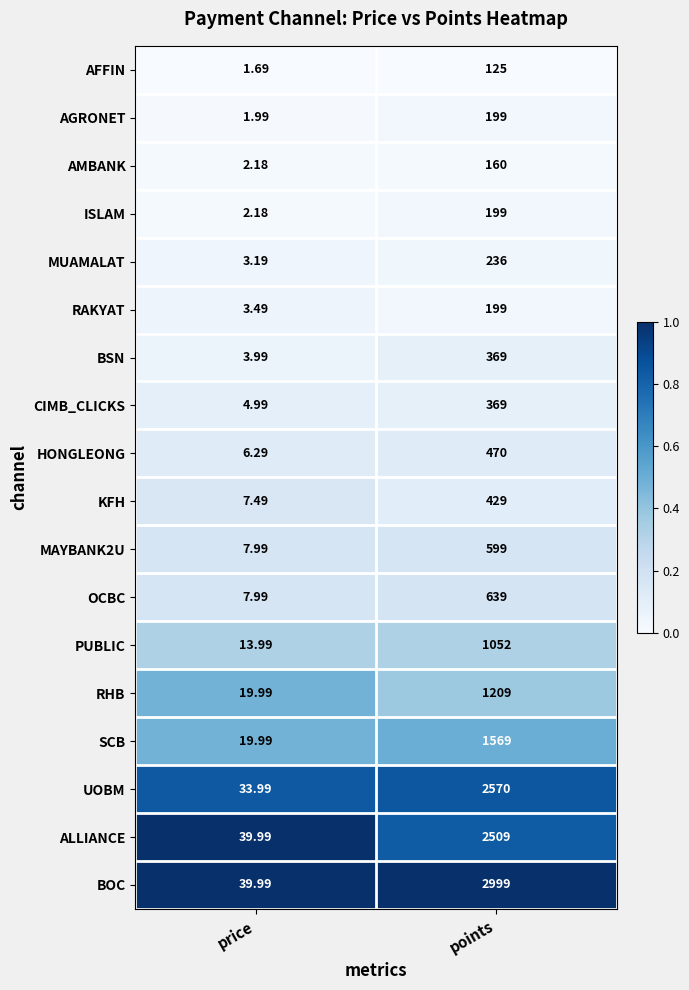

How many data points in ISLAM are less than 199?

1